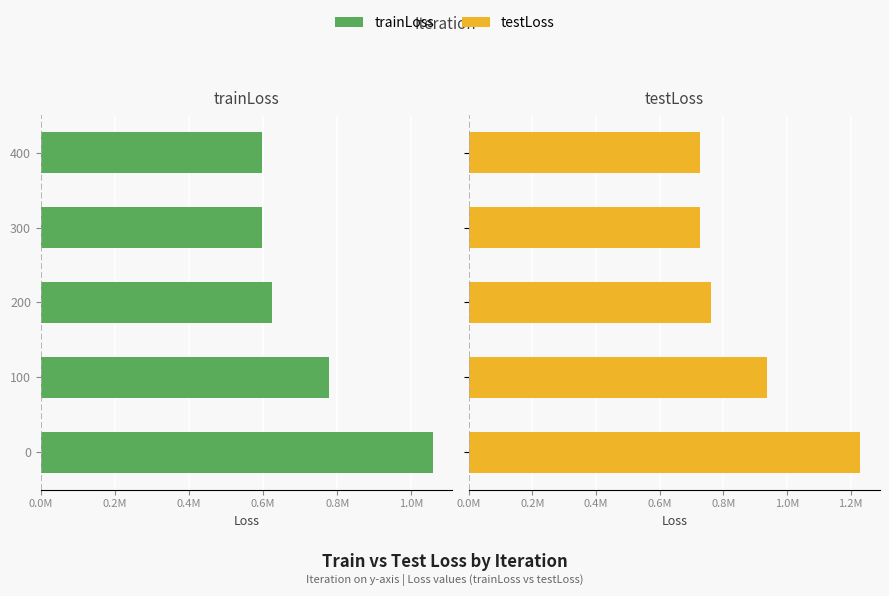

At 200, list the series in order from smallest to largest.

trainLoss, testLoss